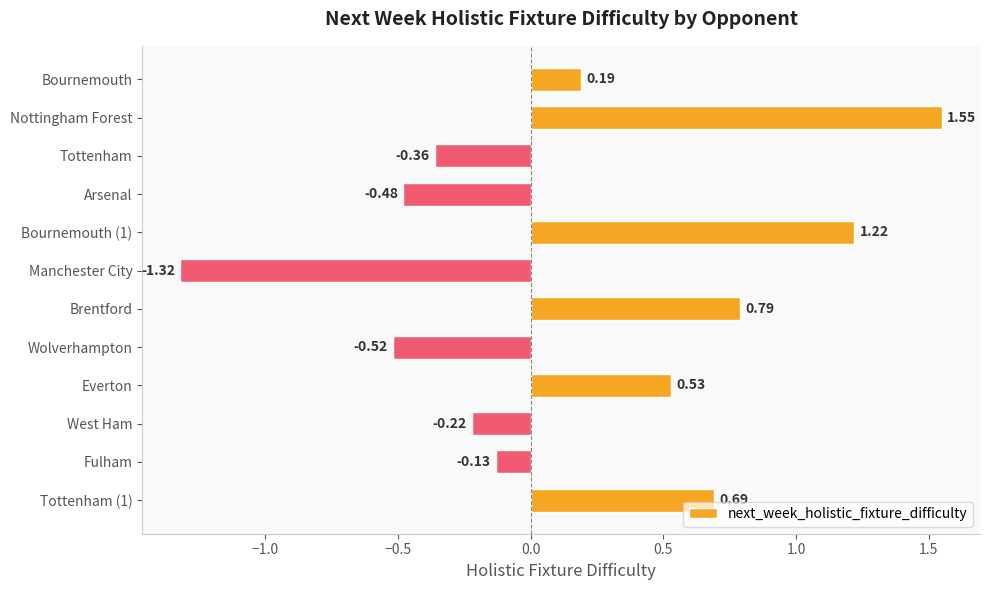

At which label is the value closest to 0?

Fulham